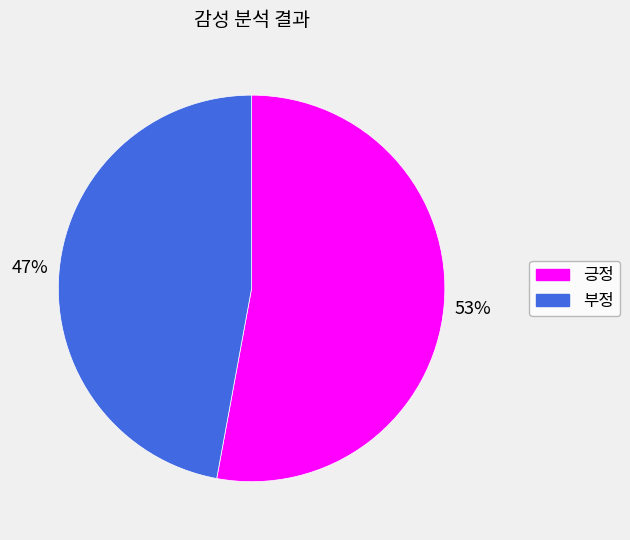

Count the number of slices in the pie.

2